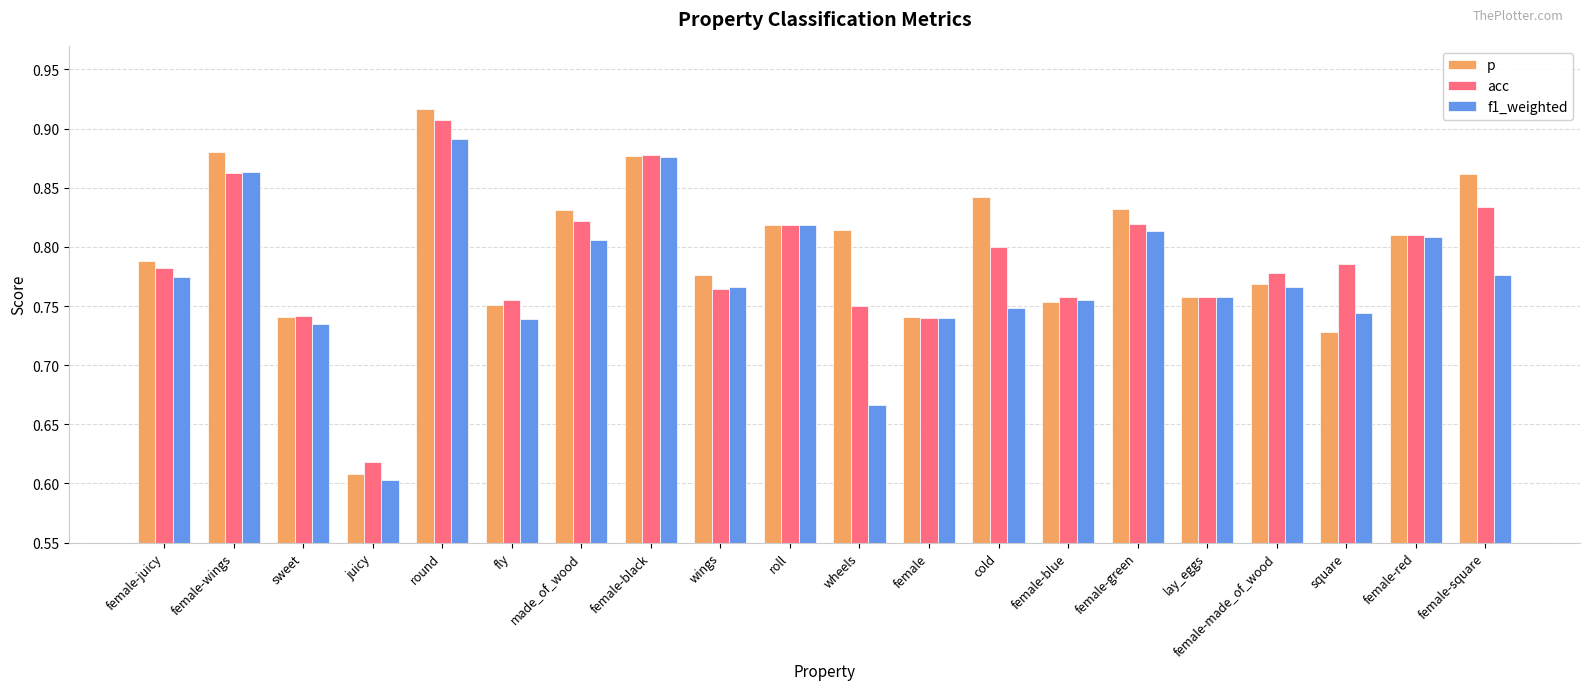

Which category has the lowest value in the acc series?

juicy